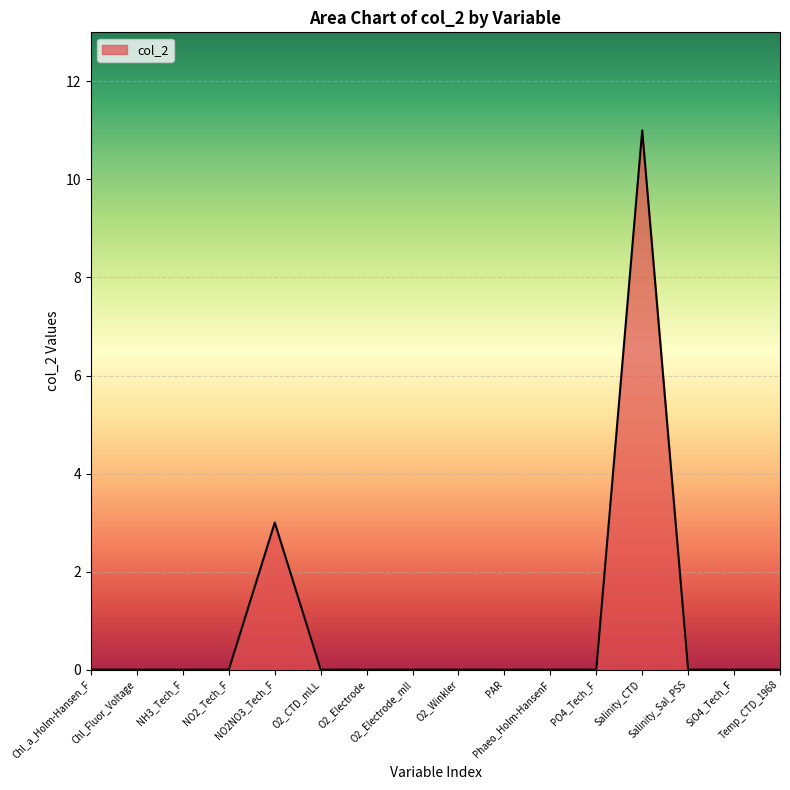

What is the difference between the maximum and minimum values?

11